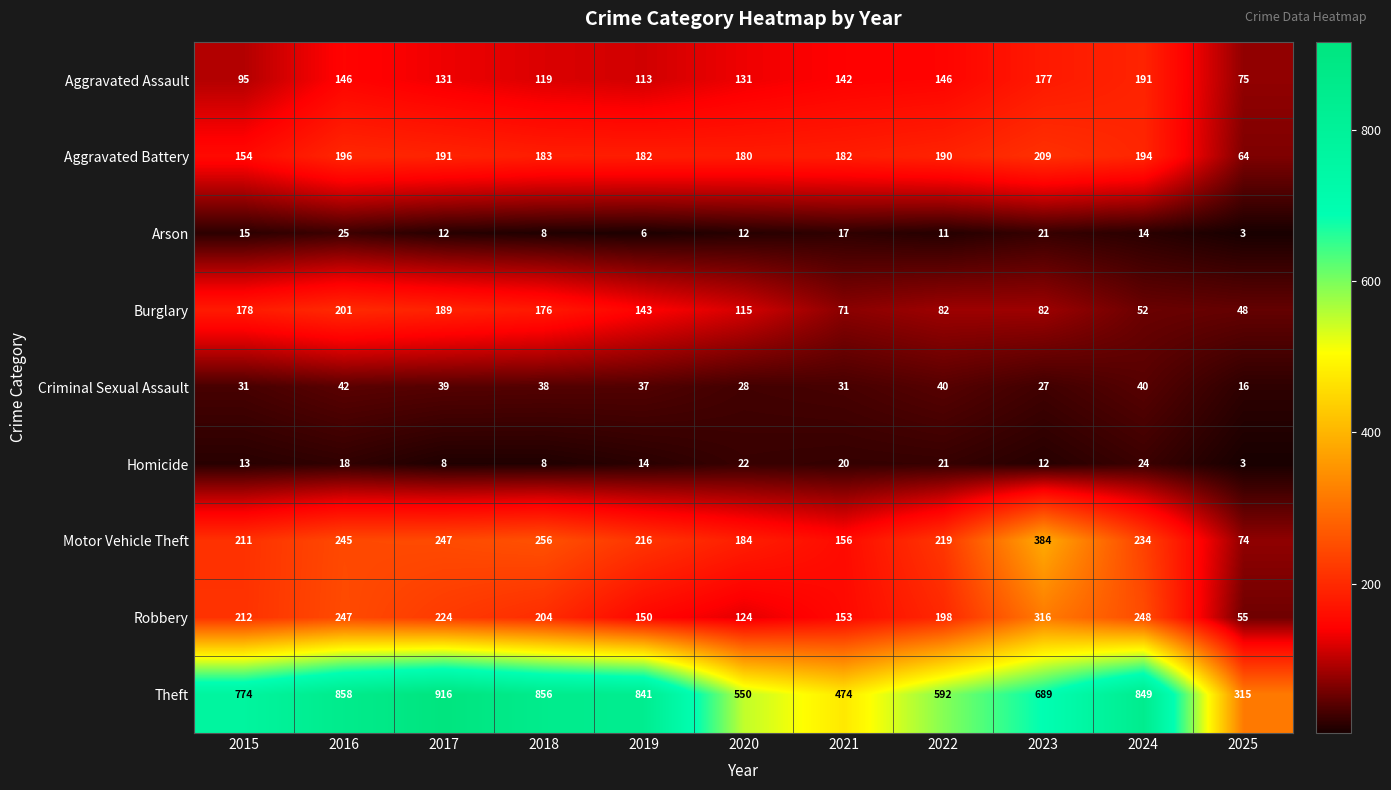

Rank the series at 2024 from lowest to highest value.

Arson, Homicide, Criminal Sexual Assault, Burglary, Aggravated Assault, Aggravated Battery, Motor Vehicle Theft, Robbery, Theft